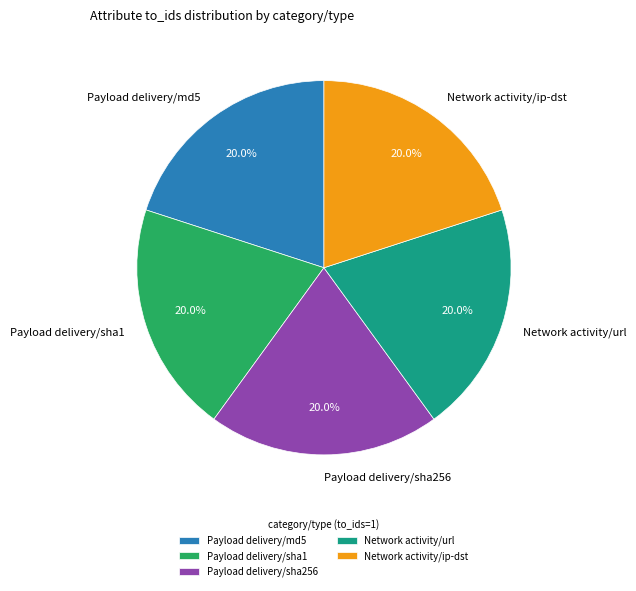

Is Payload delivery/md5 the majority of the pie?

No